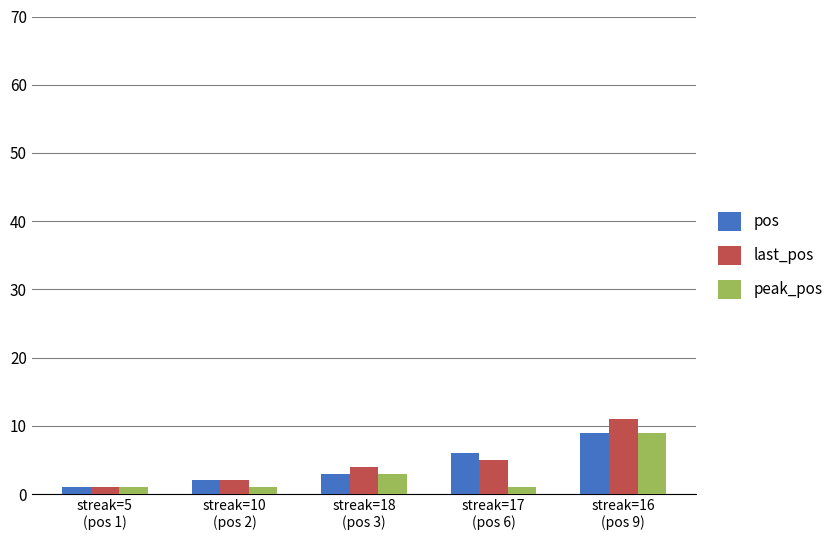

Where is last_pos nearest to the value 6?

streak=17
(pos 6)